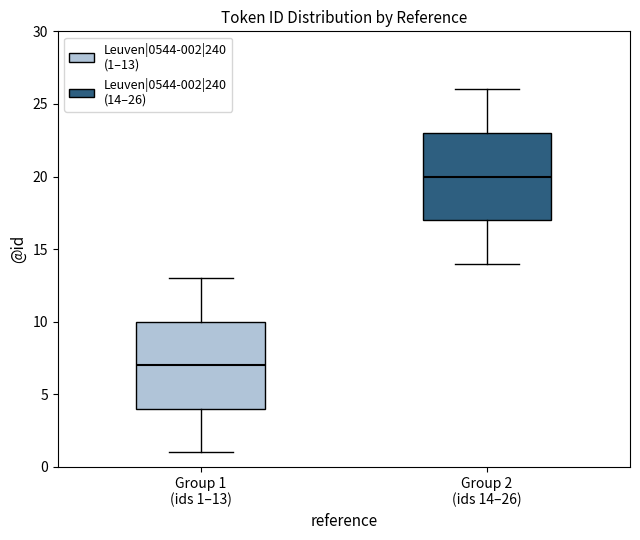

Where is the lower edge of the box for Group 2 (ids 14–26) on the y-axis? The values are not printed on the chart, so give them approximately, as read against the axis.

17